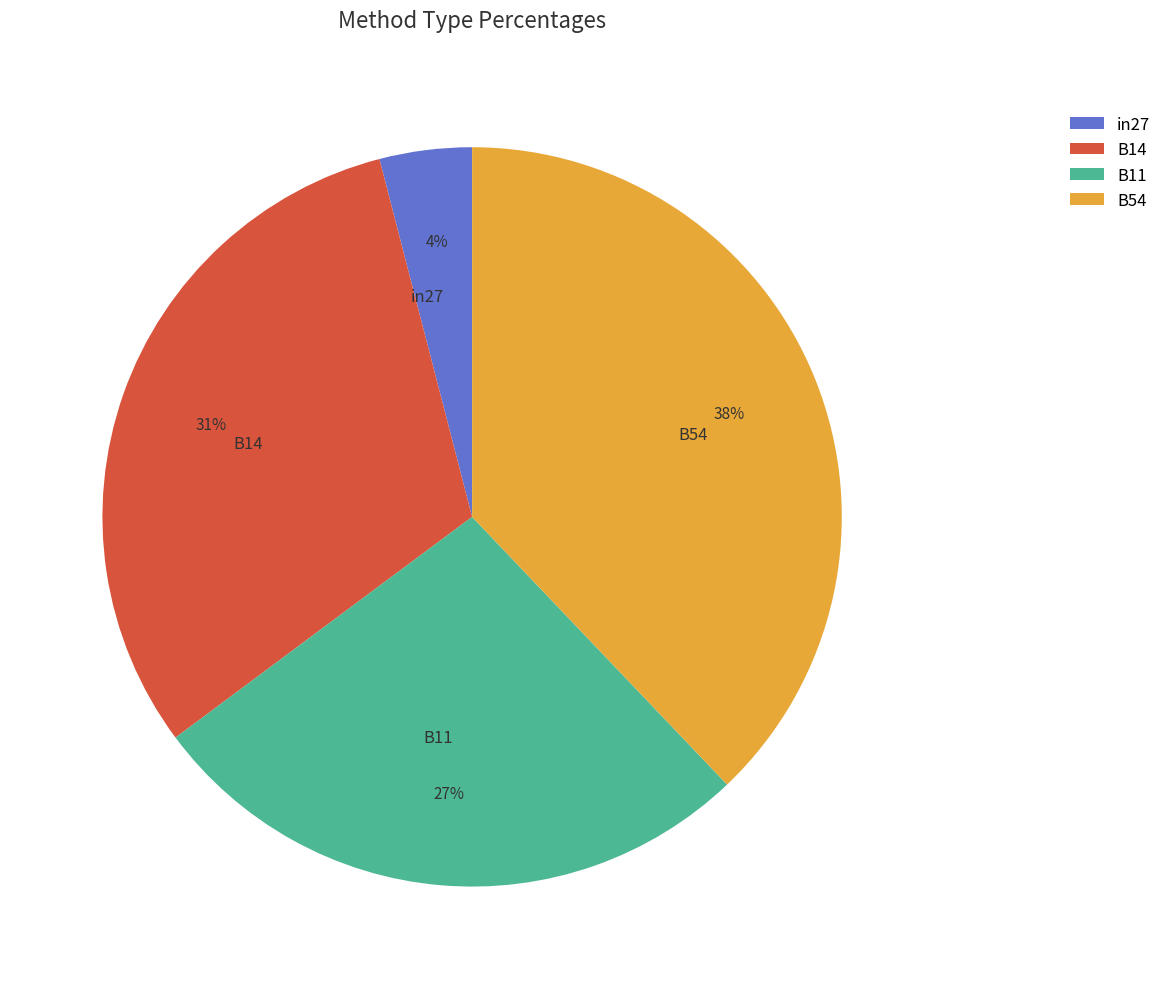

Is there any slice that represents more than half of the pie?

No